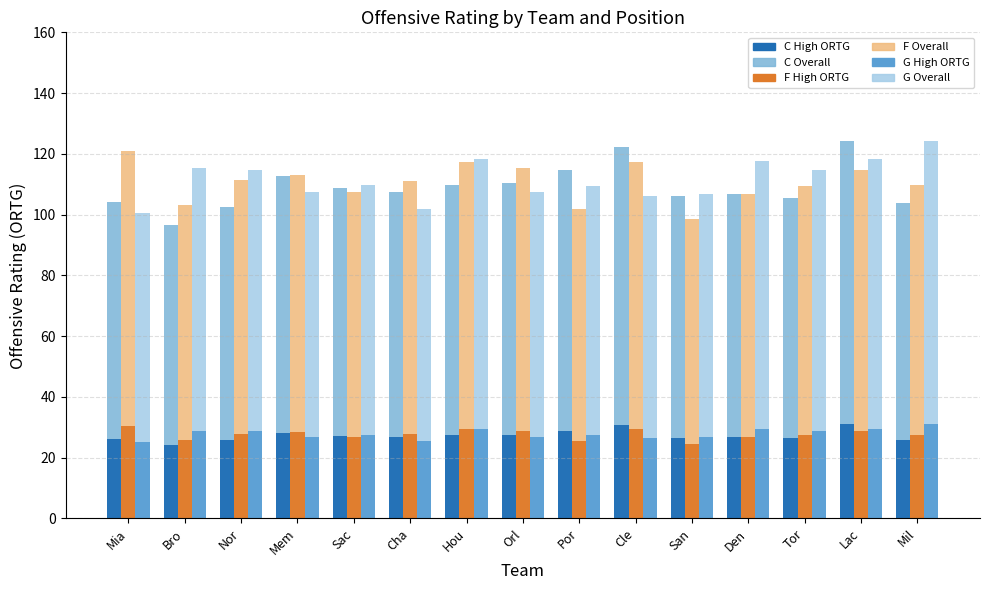

Count the number of data series in this chart.

6